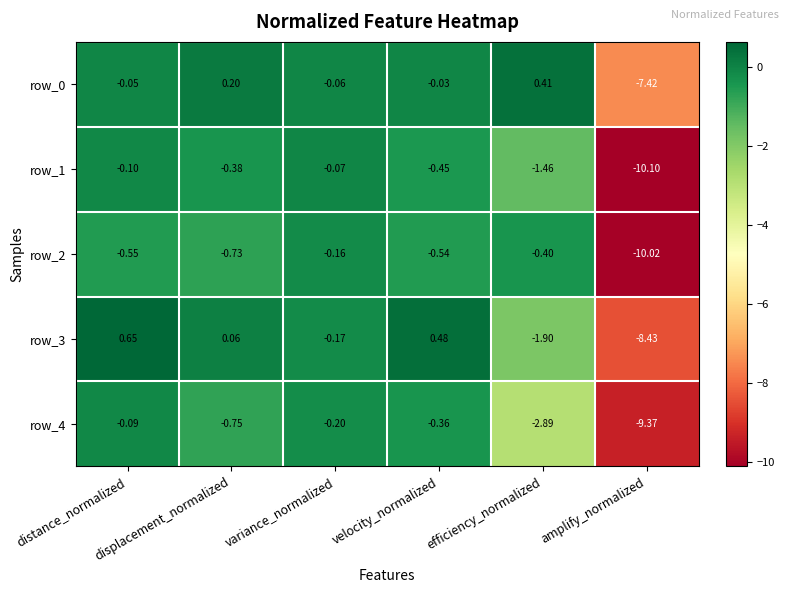

Which series has the widest spread of values?

row_1